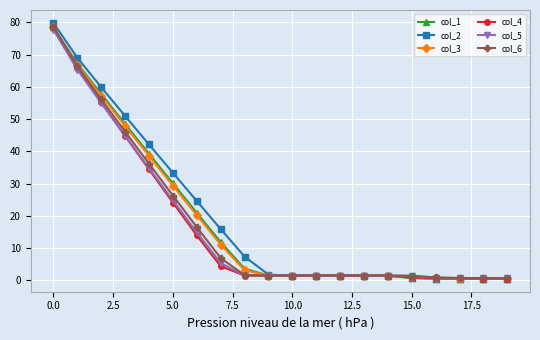

Count the number of categories in the chart.

20